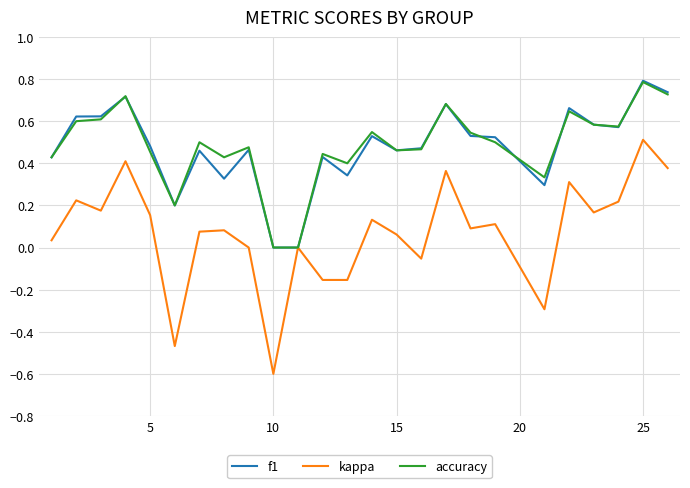

What are all the series names shown in the legend?

f1, kappa, accuracy